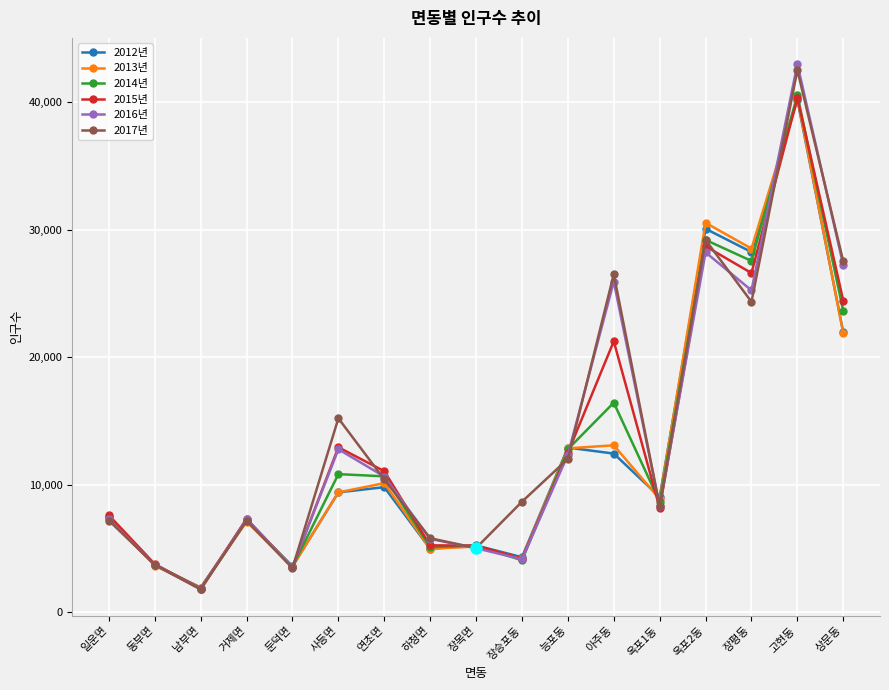

At which category does the chart reach its minimum across all series?

남부면